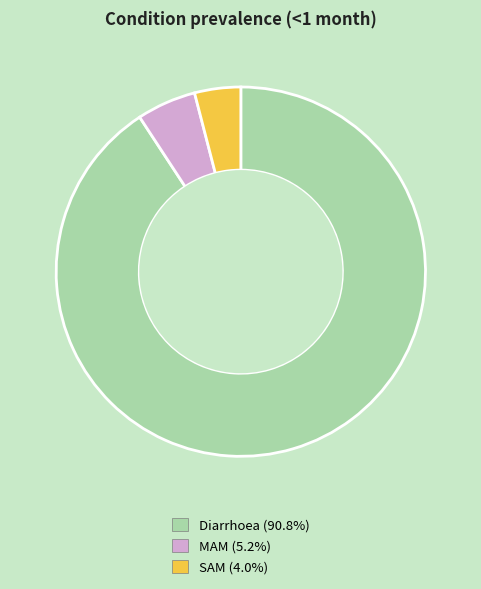

Rank the categories by value from highest to lowest.

Diarrhoea, MAM, SAM